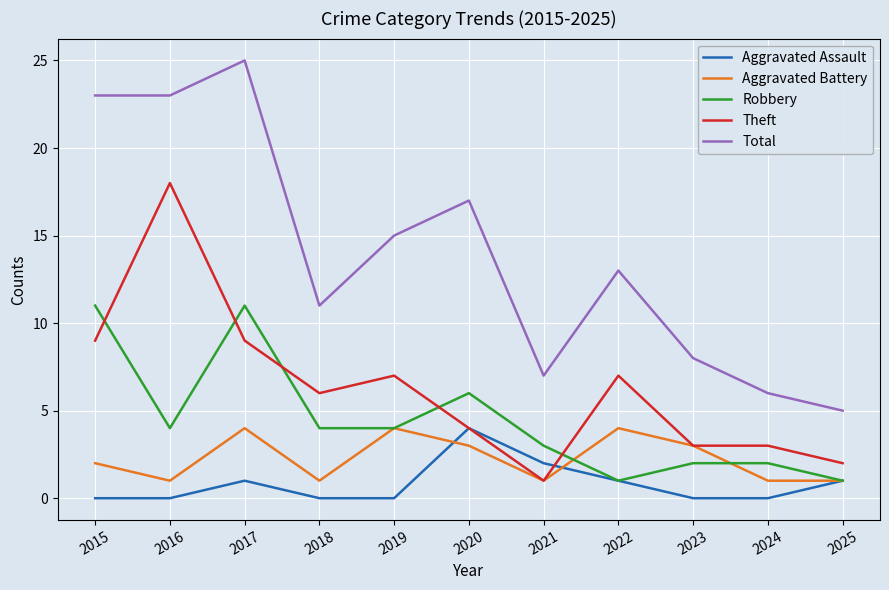

The value of Aggravated Assault at 2022 is 1. True or false?

True